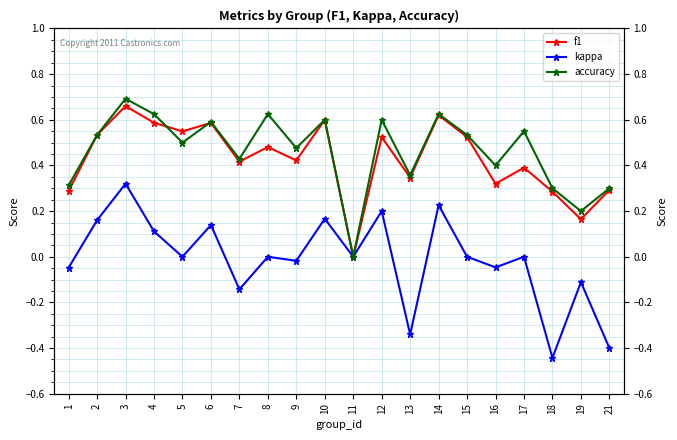

How many distinct data groups are displayed?

3